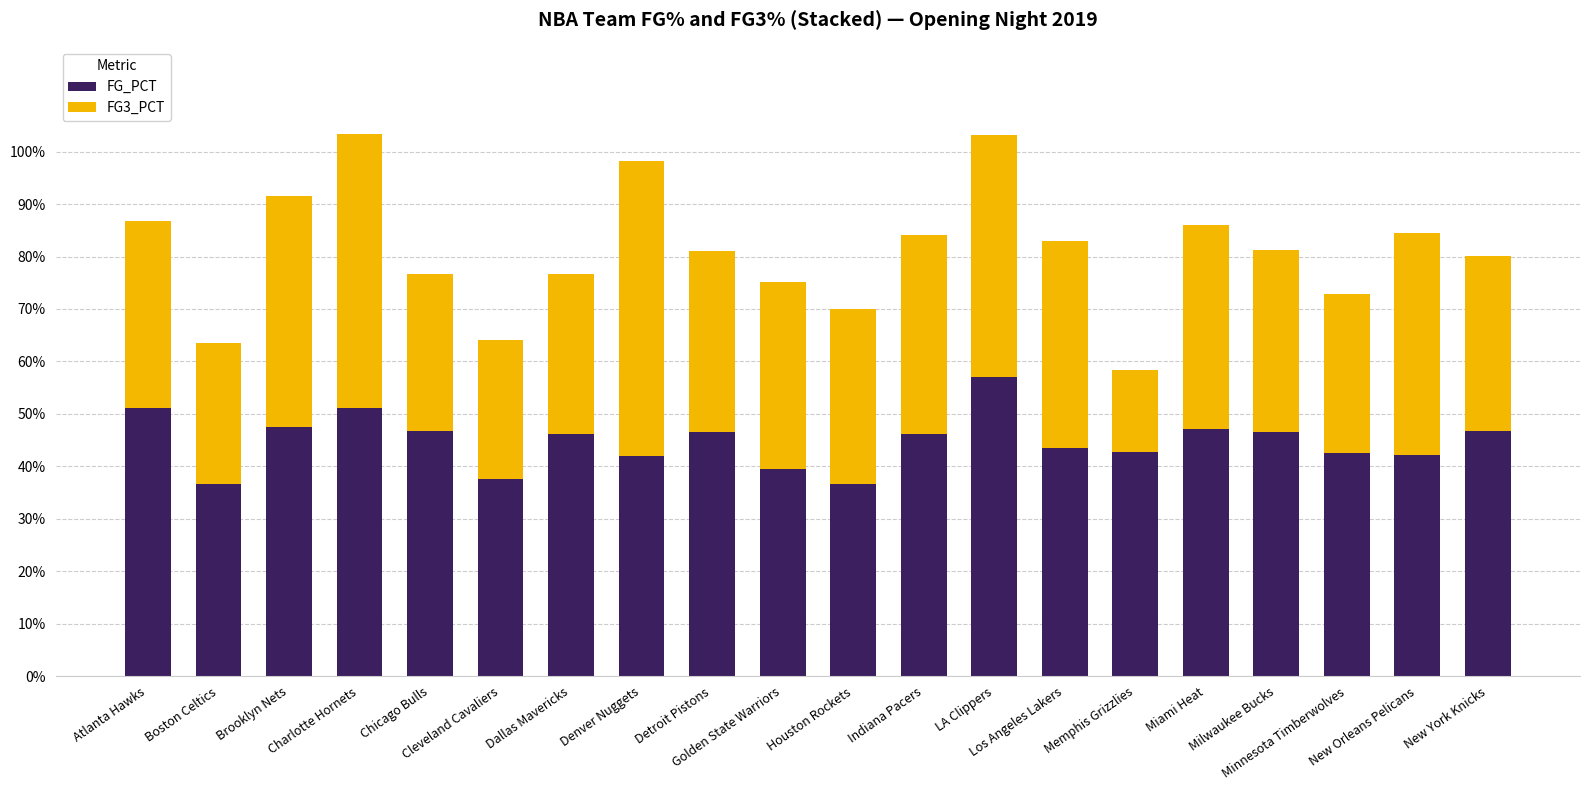

What is the total value across all series at Dallas Mavericks?

0.8